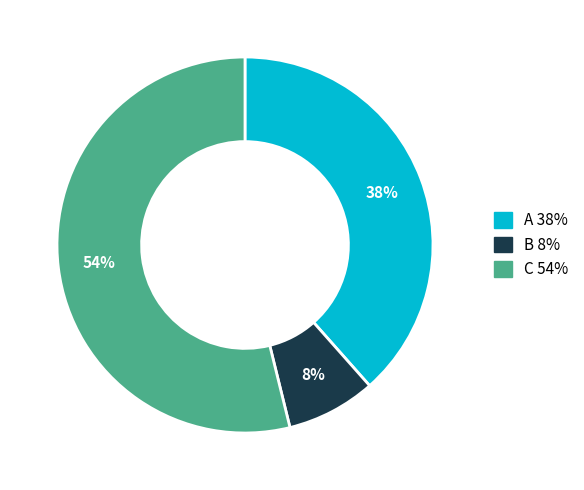

Between B and C, which is larger?

C